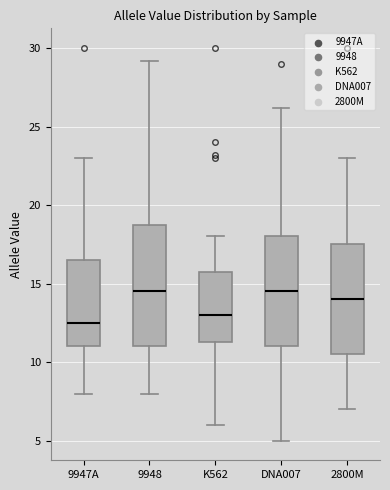

Reading left to right, transcribe this box plot: for each box, give where its median line is, the range the box spans, and where its two whiskers end, as read against the y-axis. The values are not printed on the chart, so give them approximately, as read against the axis.

9947A: median 12.5, box 11.0 to 16.5, whiskers 8.0 to 23.0
9948: median 14.5, box 11.0 to 19.0, whiskers 8.0 to 29.0
K562: median 13.0, box 11.5 to 16.0, whiskers 6.0 to 18.0
DNA007: median 14.5, box 11.0 to 18.0, whiskers 5.0 to 26.0
2800M: median 14.0, box 10.5 to 17.5, whiskers 7.0 to 23.0